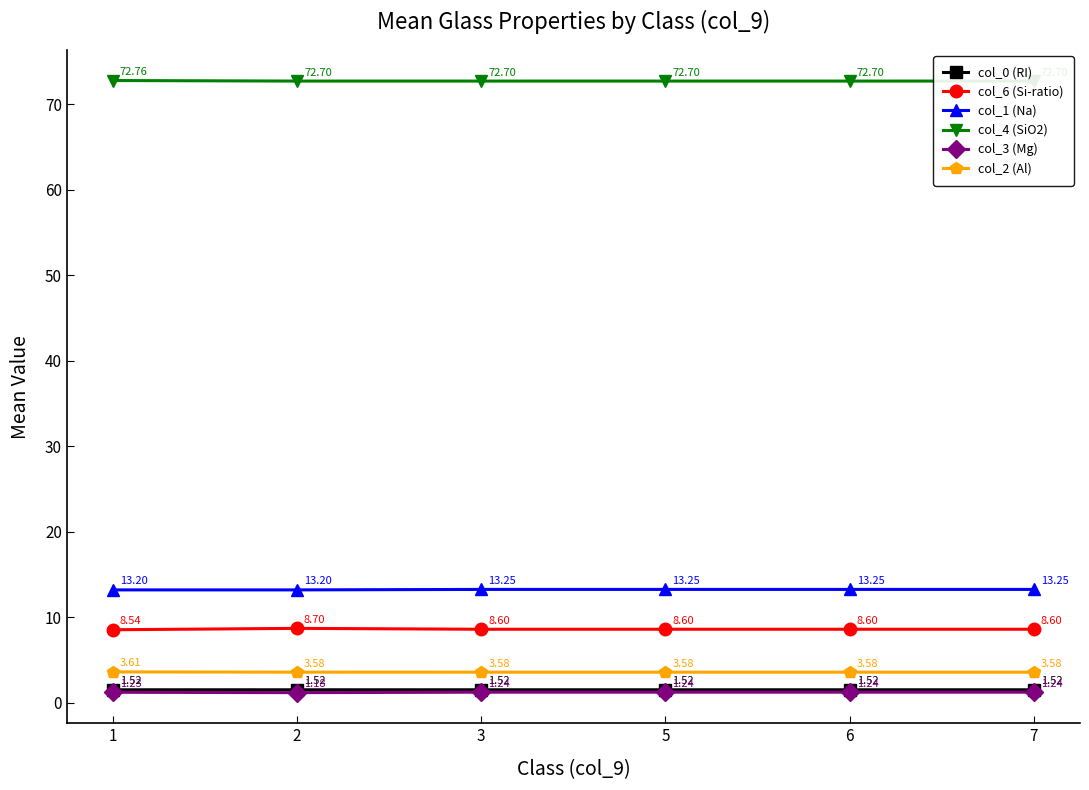

Is it true that col_6 (Si-ratio) equals 8.6 at 3?

True